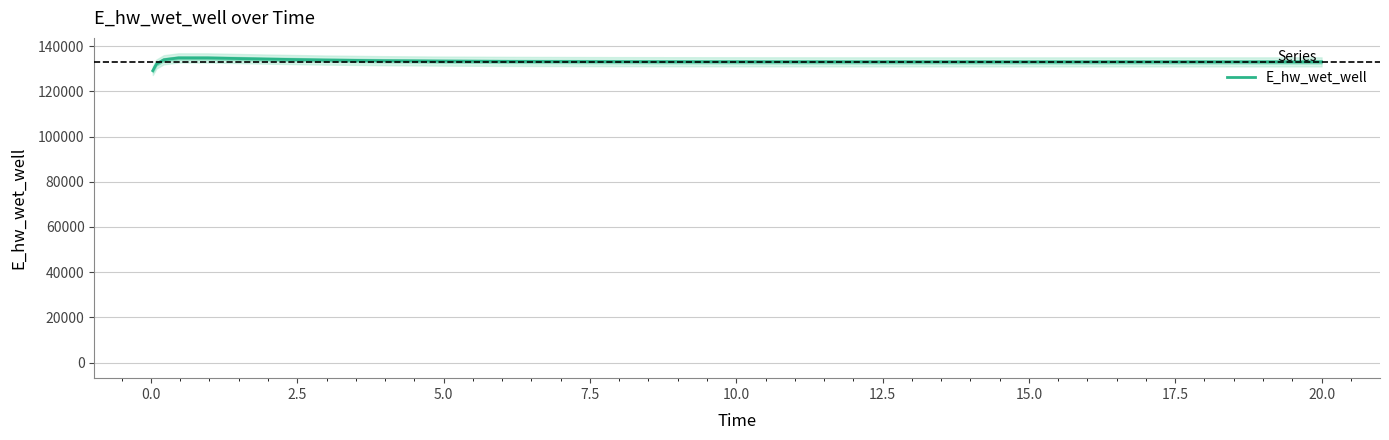

What is the minimum value for E_hw_wet_well?

129110.6